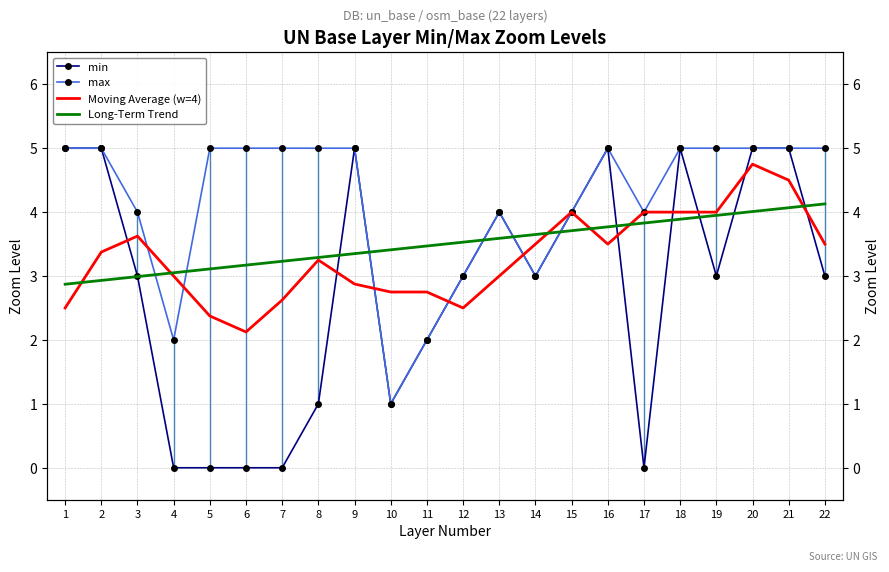

What is the difference between the maximum and minimum values in the Long-Term Trend series?

1.3